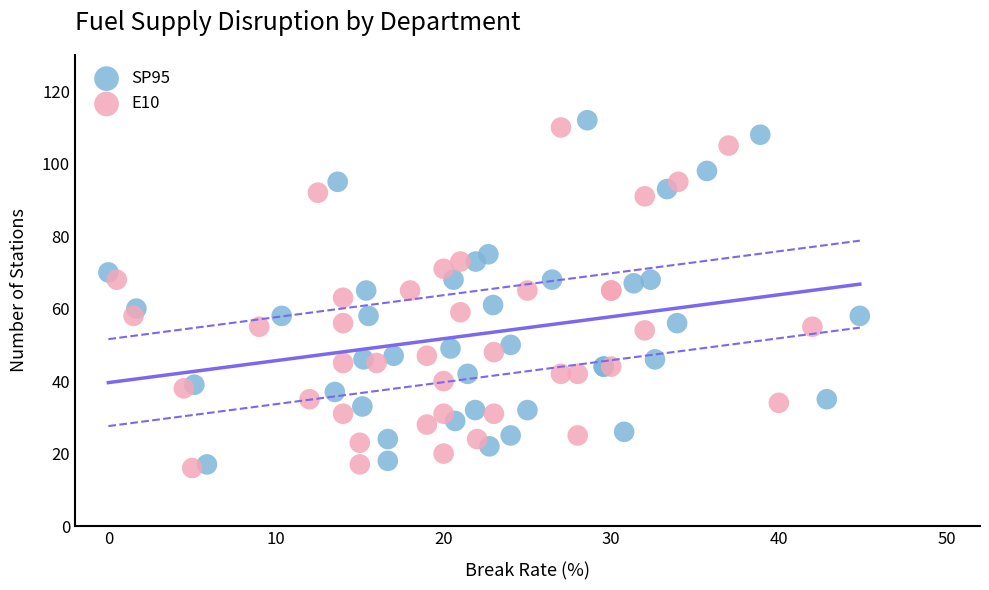

Which series has the largest Y range (max minus min)?

SP95